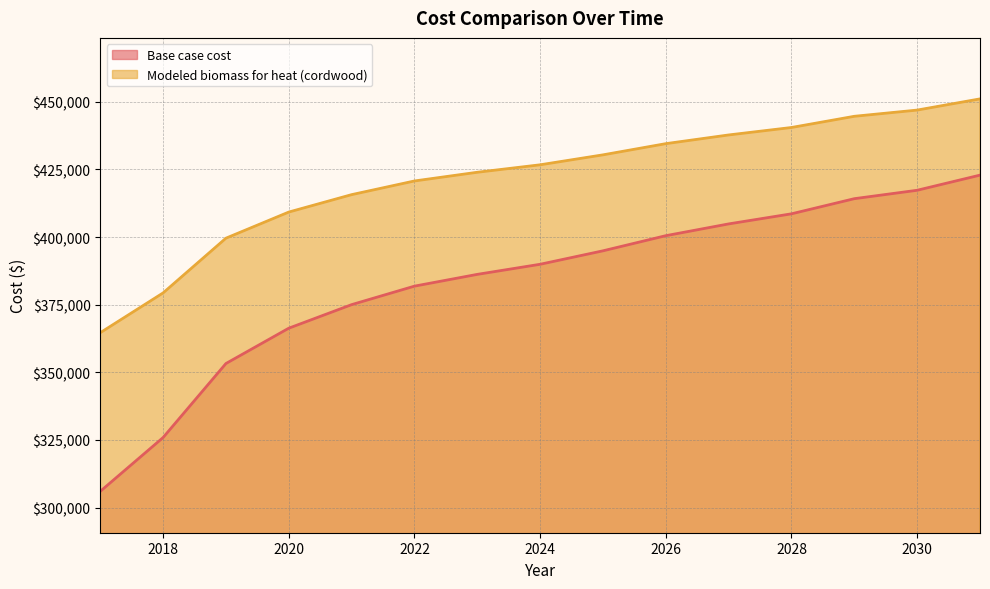

Rank the series at 2030 from lowest to highest value.

Base case cost, Modeled biomass for heat (cordwood)